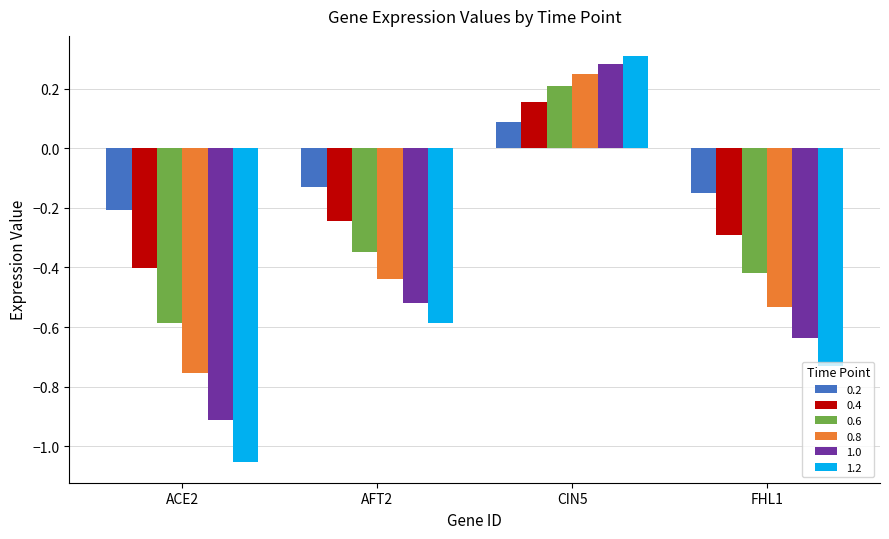

How many values in 0.4 are below zero?

3